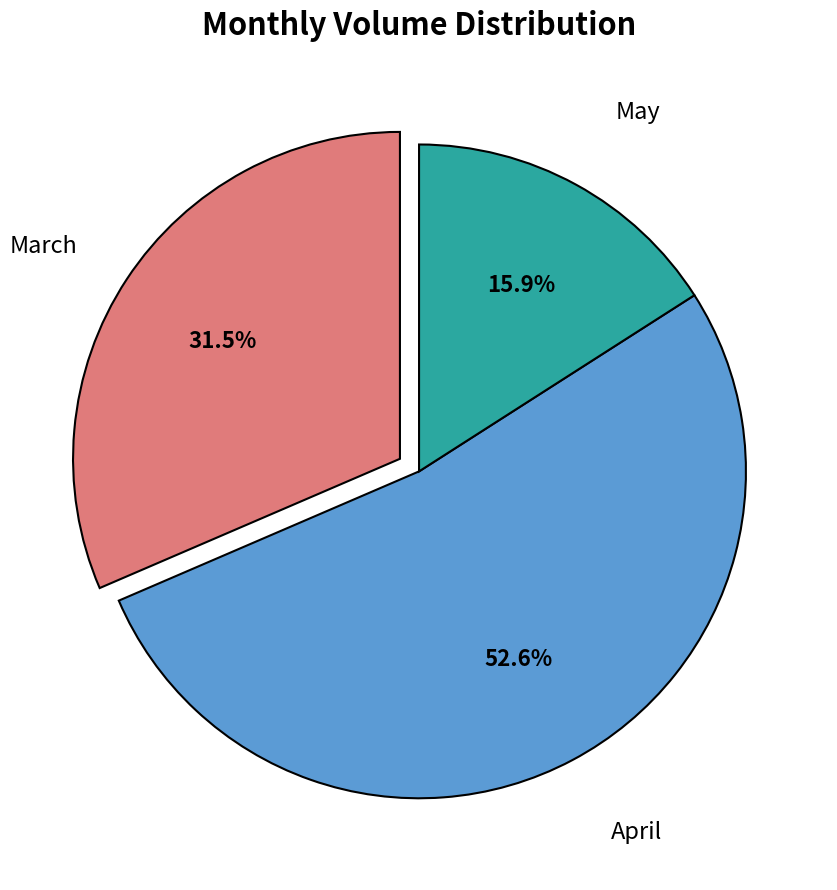

Is there any slice that represents more than half of the pie?

Yes